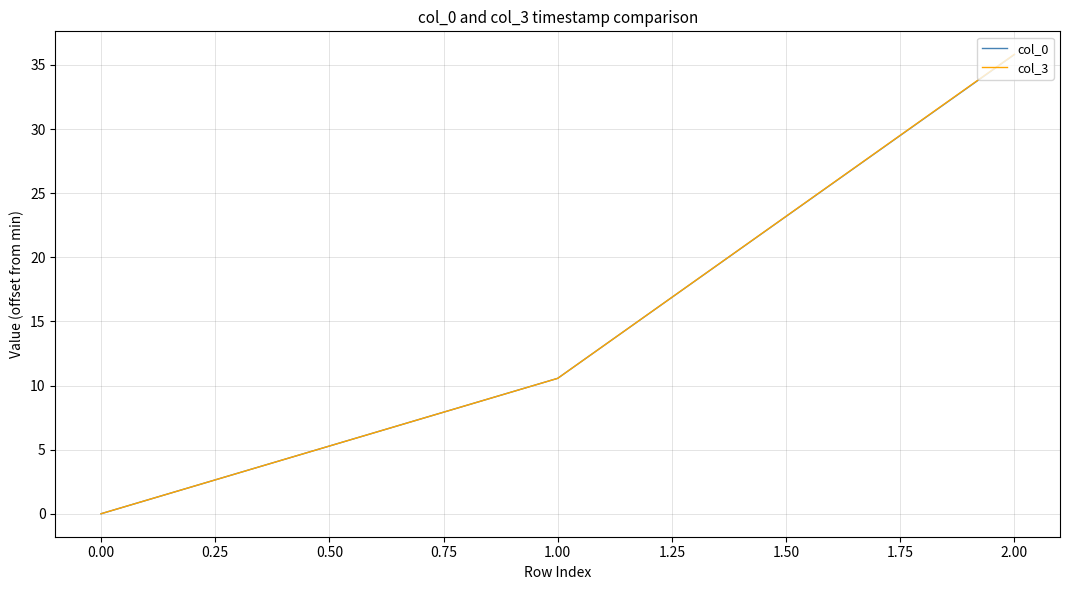

Which series has the widest spread of values?

col_3